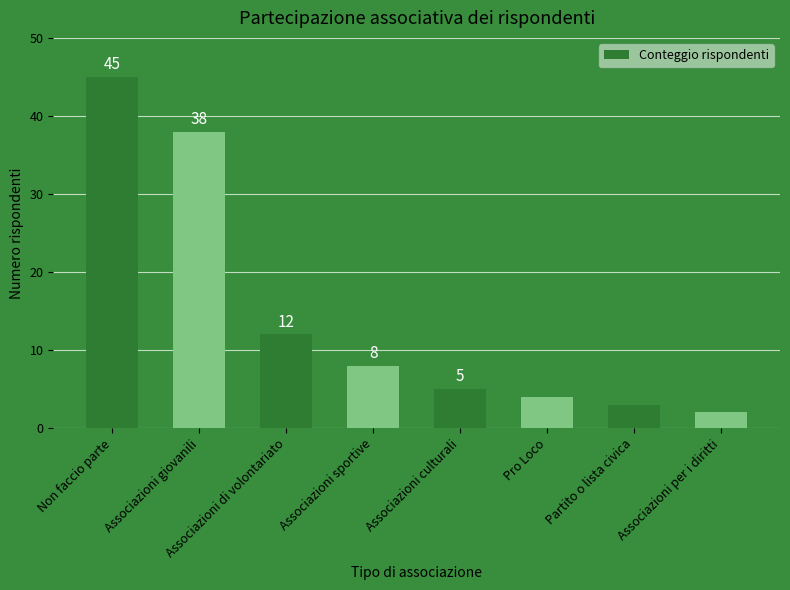

Reading right to left, transcribe all the data shown in this chart.

2	3	4	5	8	12	38	45